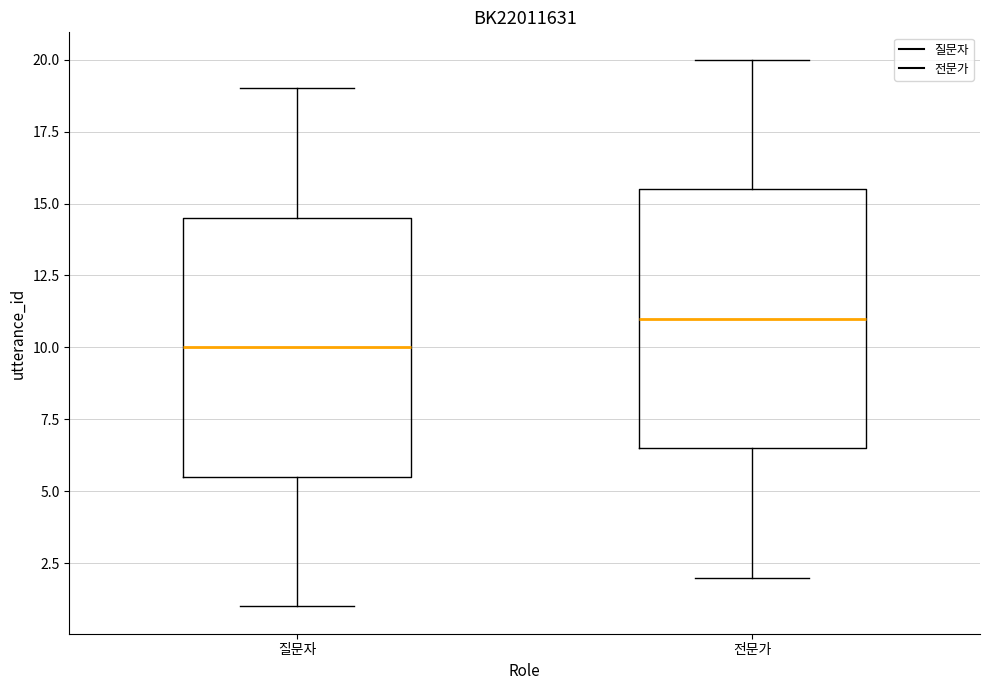

Reading left to right, transcribe this box plot: for each box, give where its median line is, the range the box spans, and where its two whiskers end, as read against the y-axis. The values are not printed on the chart, so give them approximately, as read against the axis.

질문자: median 10.0, box 5.5 to 14.5, whiskers 1.0 to 19.0
전문가: median 11.0, box 6.5 to 15.5, whiskers 2.0 to 20.0